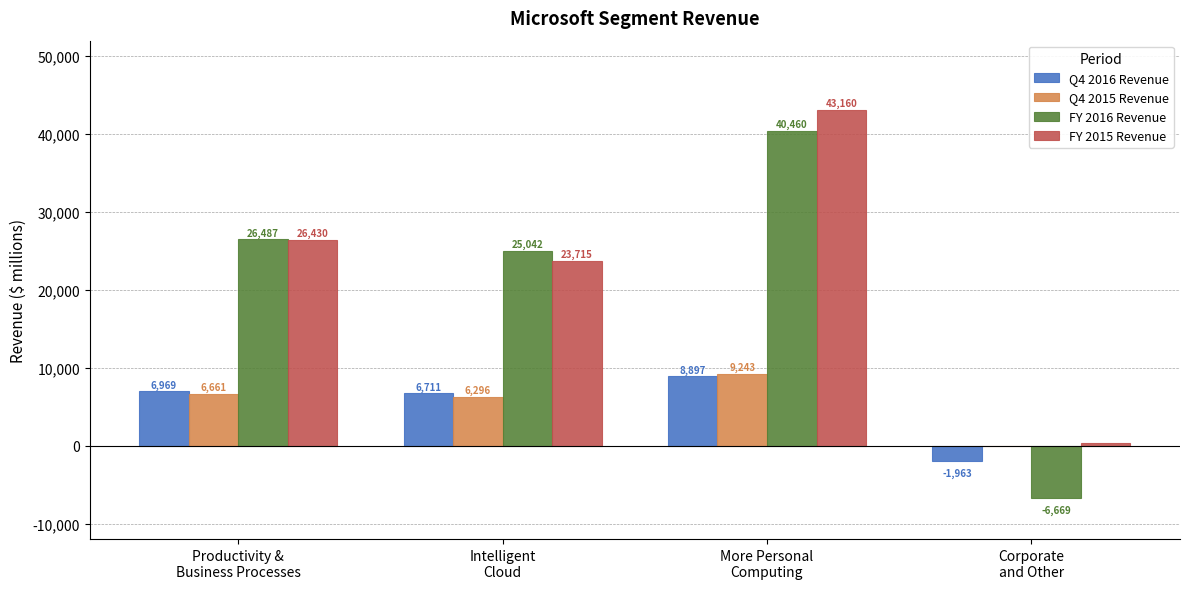

What is the sum of all FY 2015 Revenue values?

93580